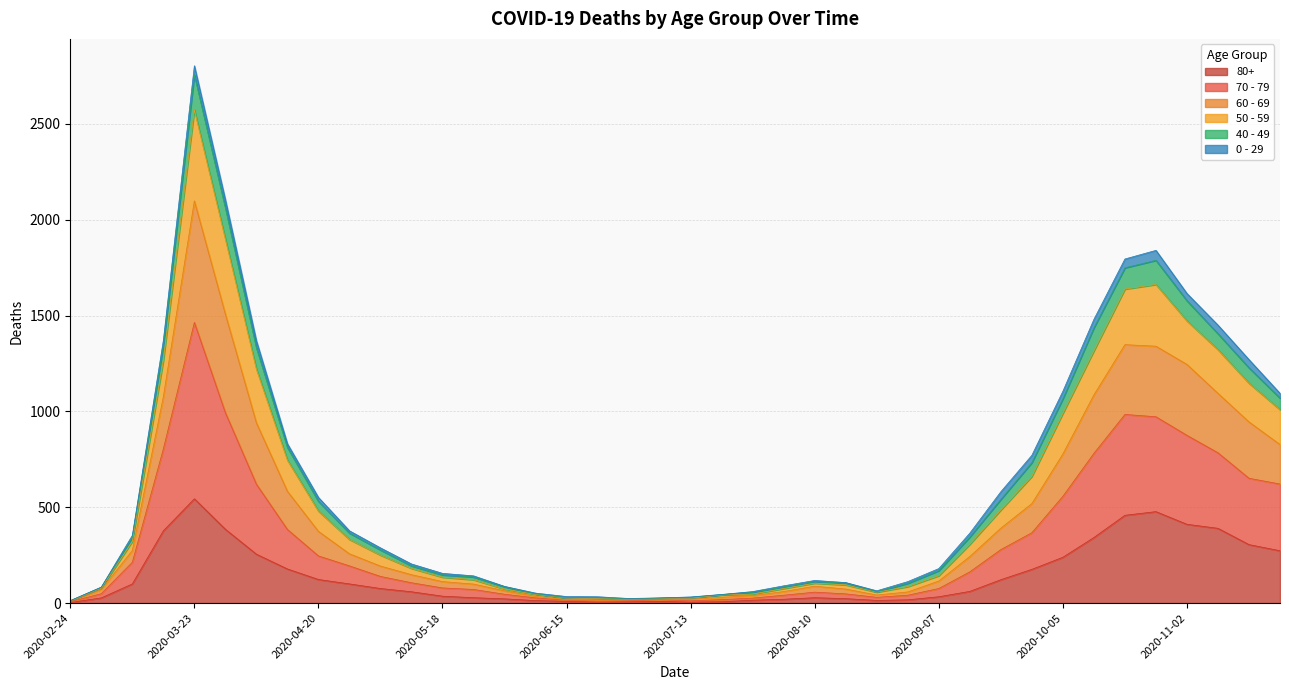

At which label does 80+ reach its peak?

2020-03-23